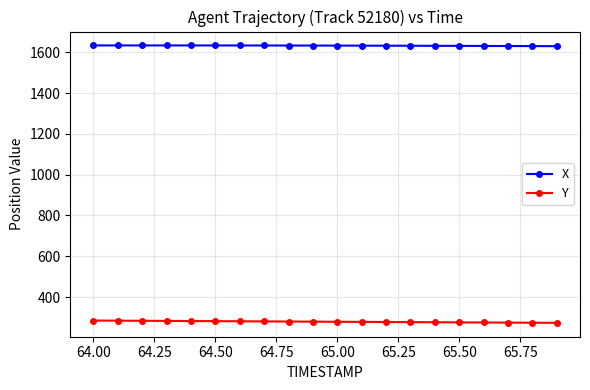

What is the average value of the Y series?

278.9